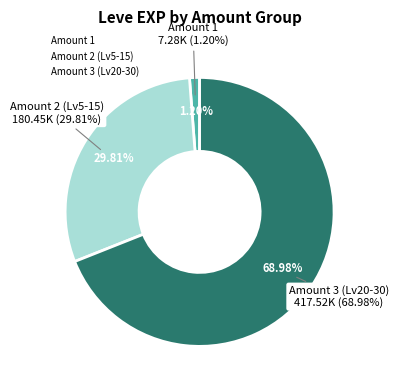

The 1 slice represents 1% of the pie. True or false?

False